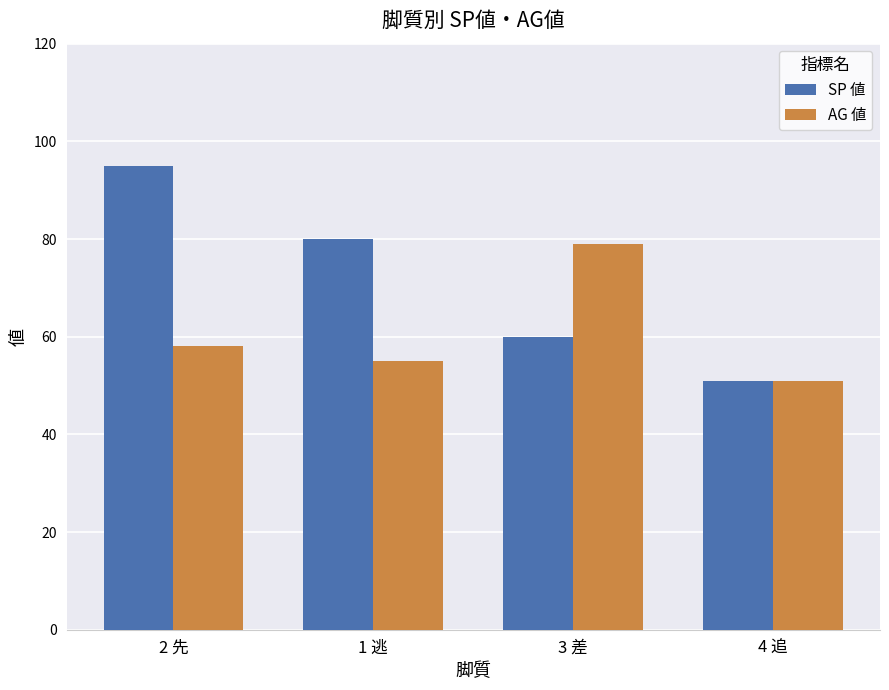

What is the sum of all AG 値 values?

243